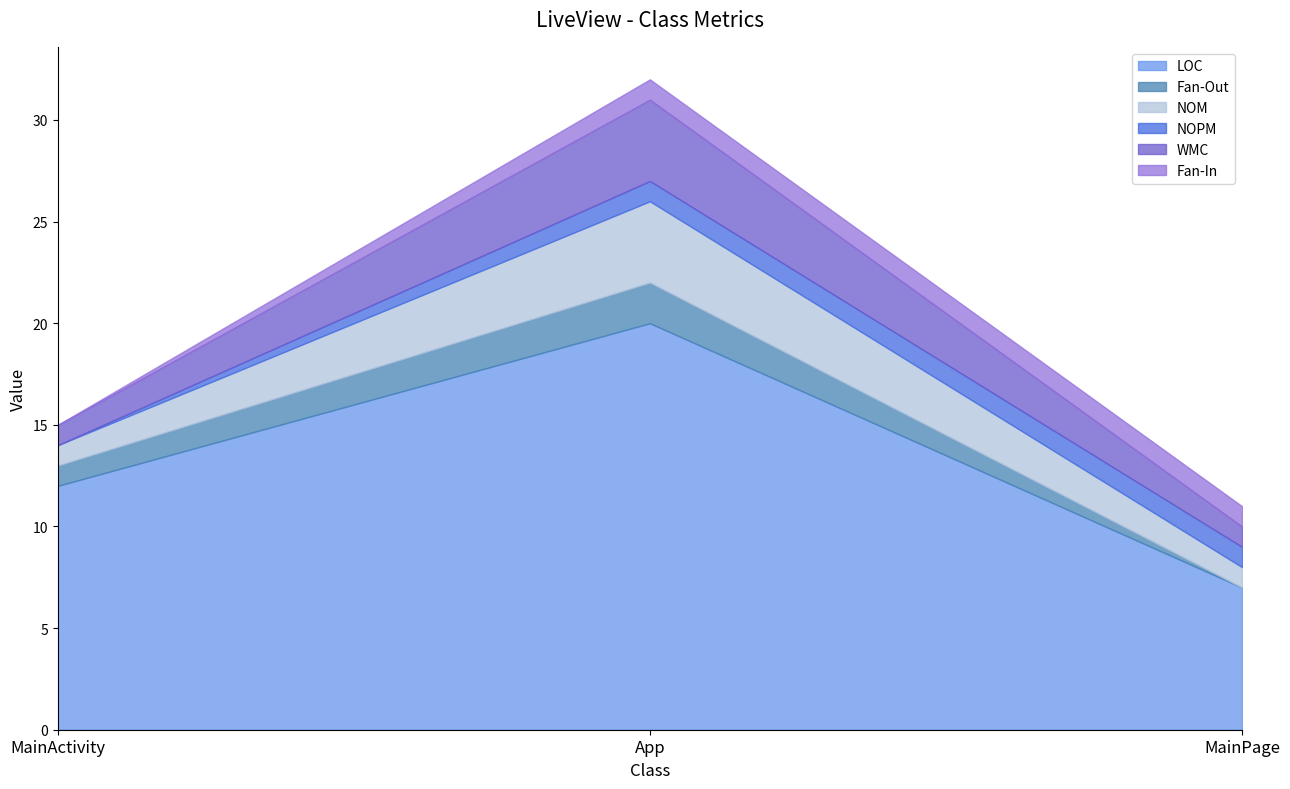

At which category is the sum across all series the highest?

App